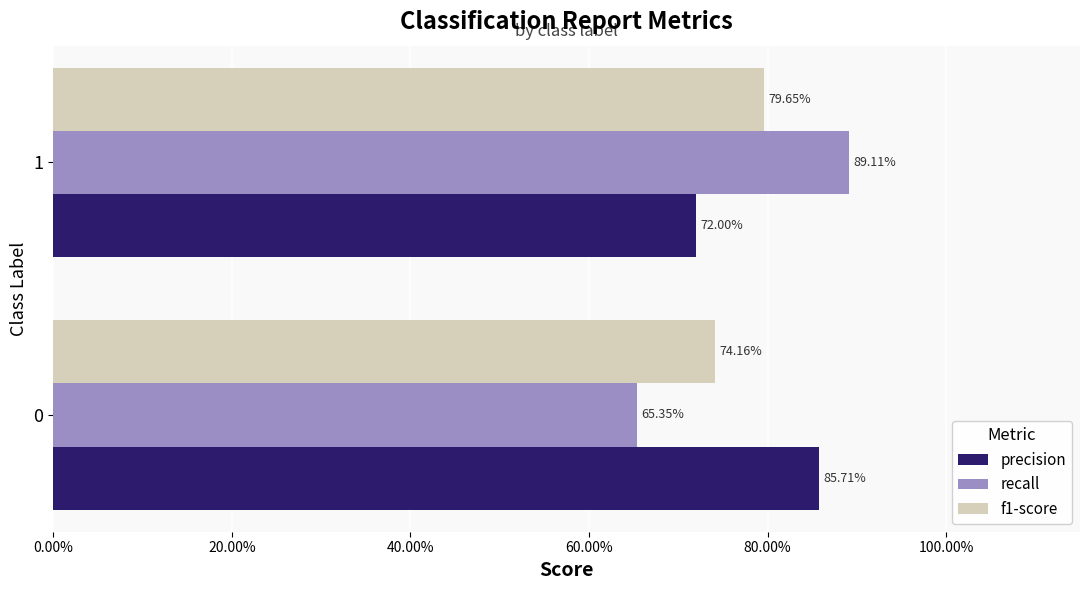

What is the difference between the maximum and minimum values in the precision series?

0.1